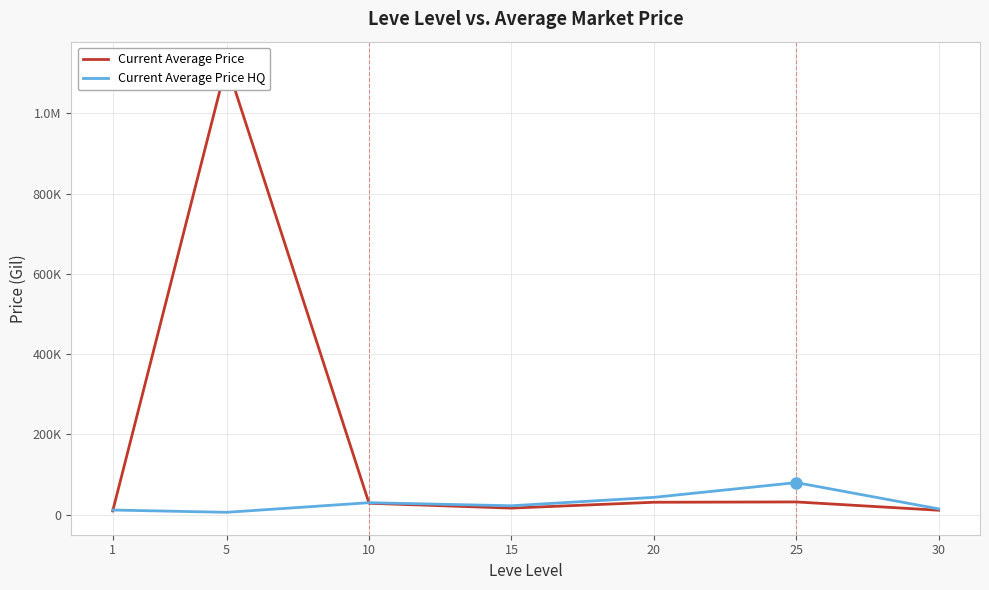

Reading right to left, extract all data points from this chart.

Current Average Price: 30=11136.9	25=31840.2	20=31038.9	15=16499.6	10=28522.1	5=1122333.3	1=9302.1
Current Average Price HQ: 30=14480.4	25=80020.5	20=43249.0	15=22299.5	10=29950.0	5=6000.0	1=11700.4